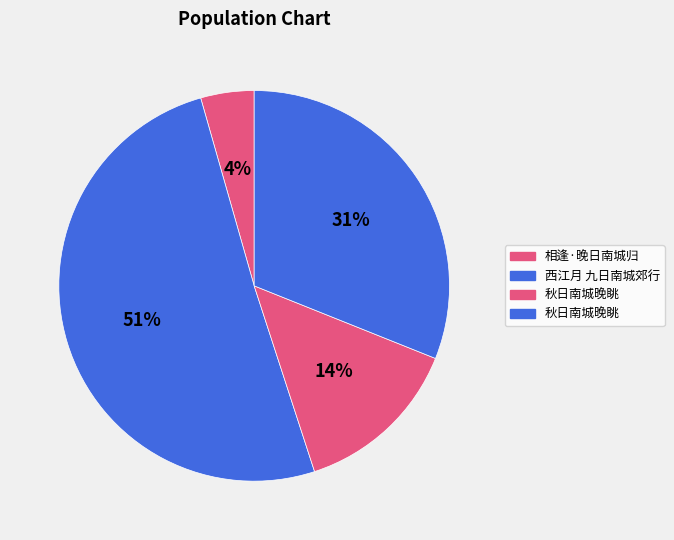

Which category has the biggest portion of the pie?

西江月 九日南城郊行